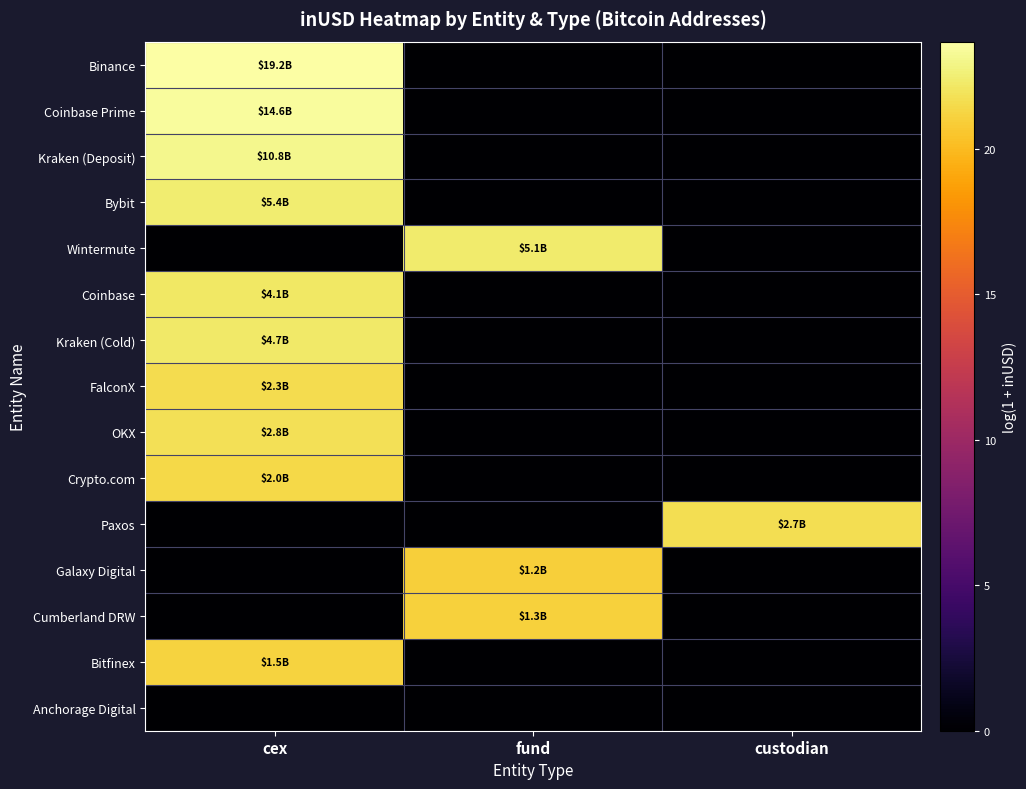

How many categories are shown in the chart?

3